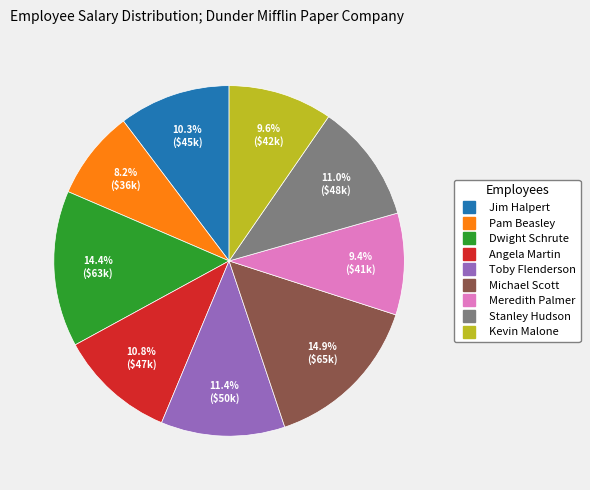

What is the ratio of the value at Pam Beasley to the value at Angela Martin?

0.8